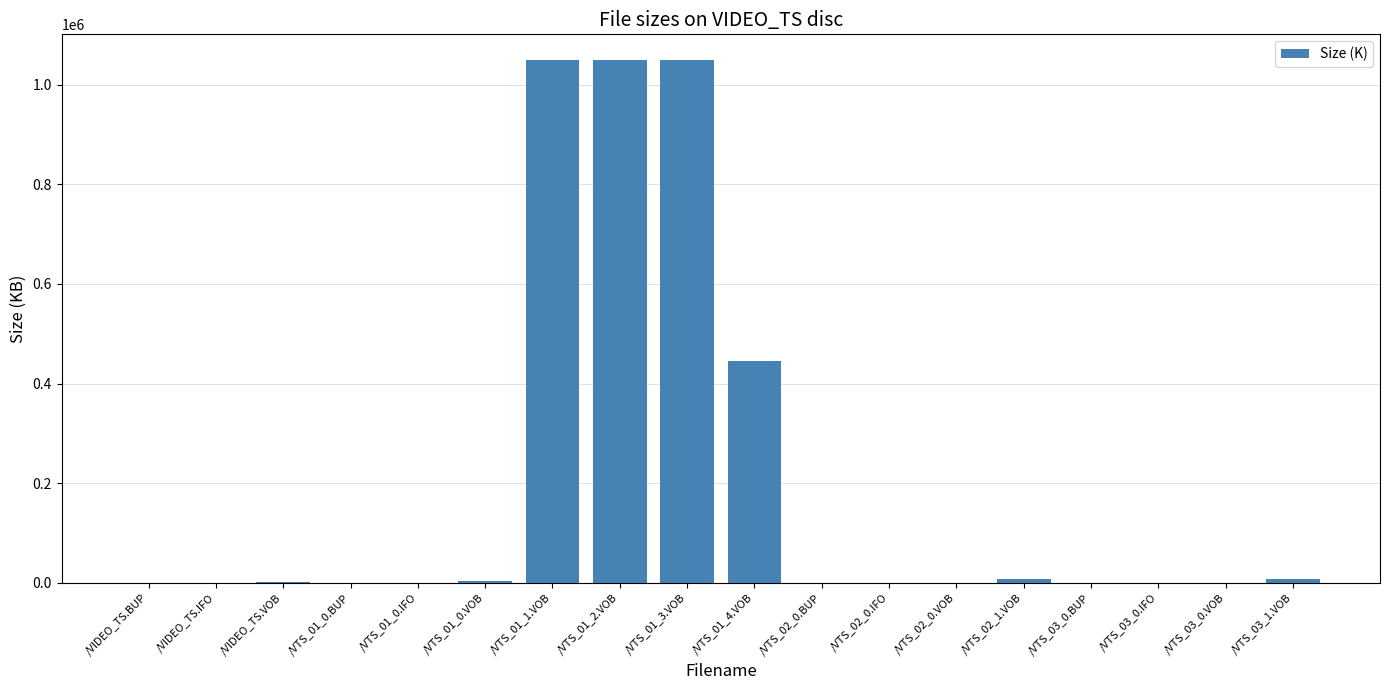

What is the average value?

200652.4